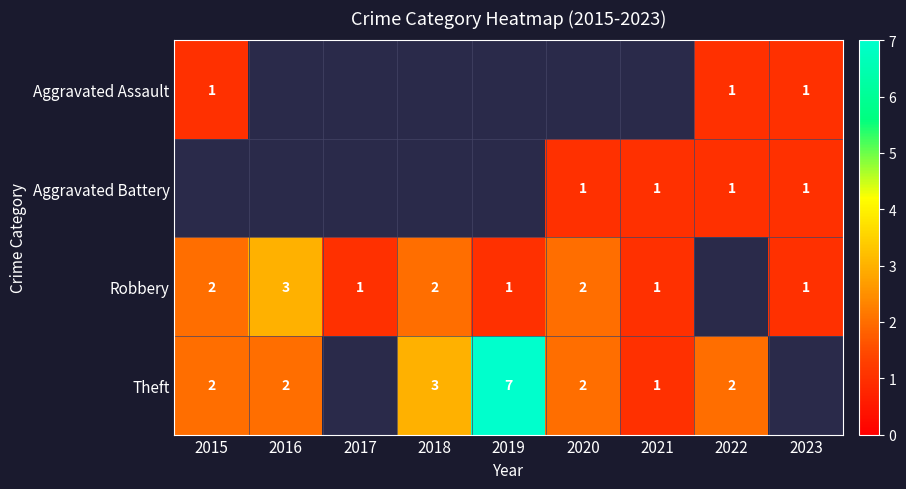

Which label corresponds to the smallest value in the chart?

2015